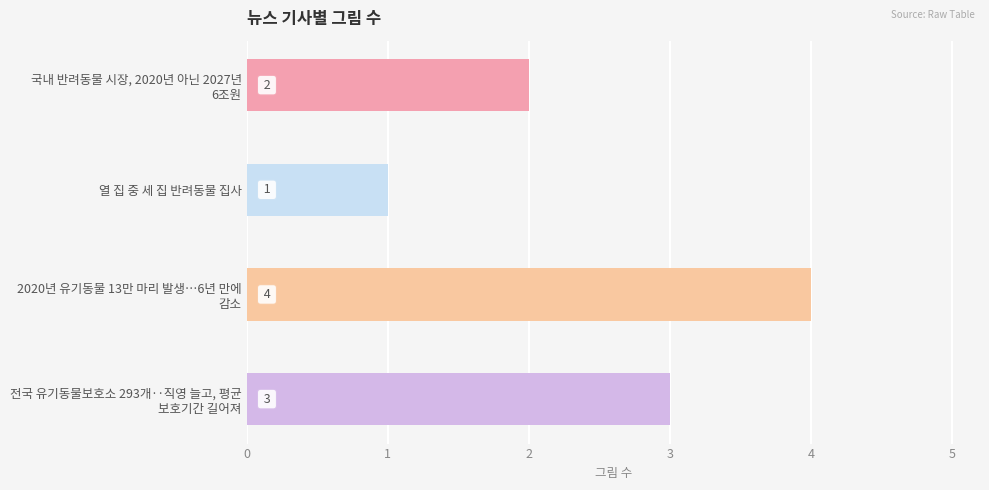

What is the difference between the maximum and minimum values?

3